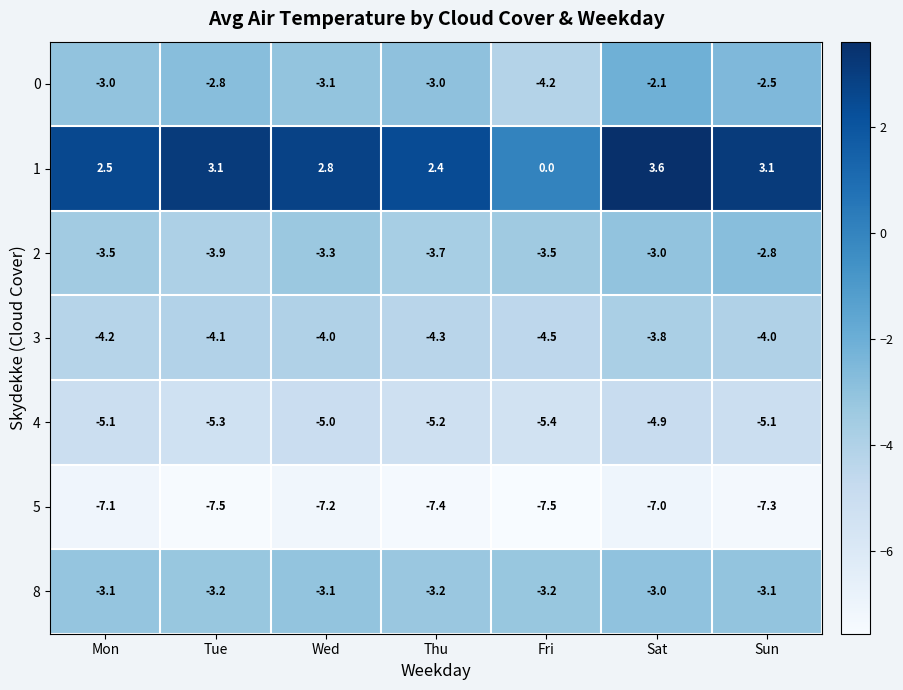

At which label does 0 reach its peak?

Sat